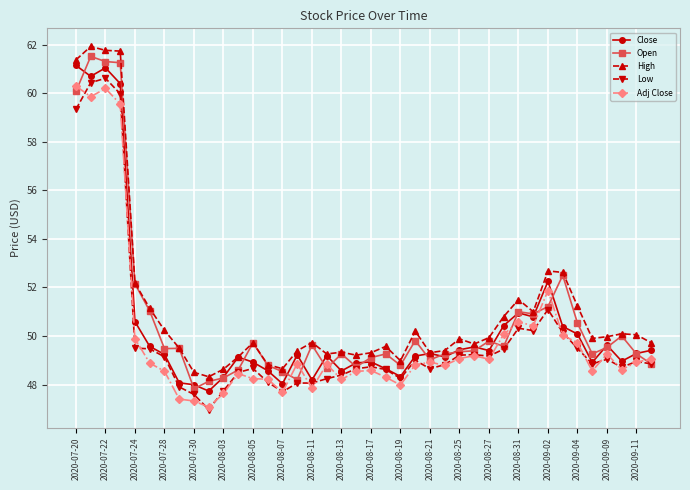

True or false: Adj Close has more than 2 interior local peaks.

True